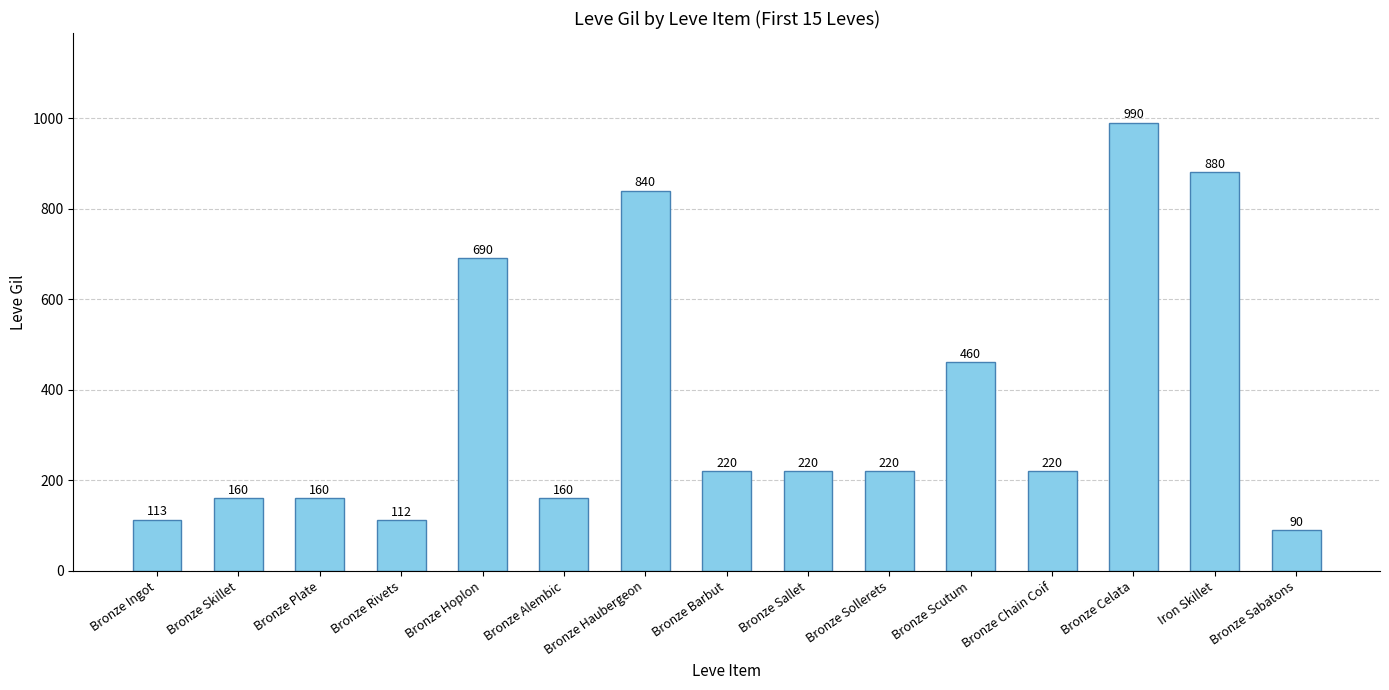

What is the greatest value displayed?

990